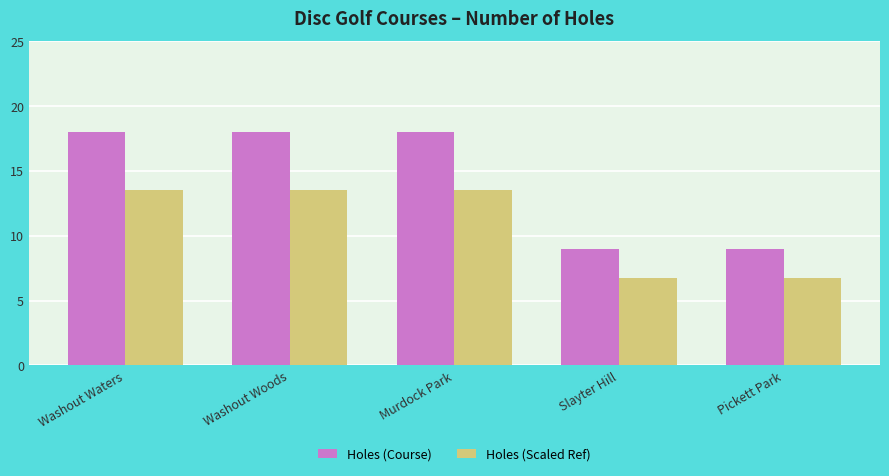

What is the difference between the highest and lowest values at Washout Waters?

4.5